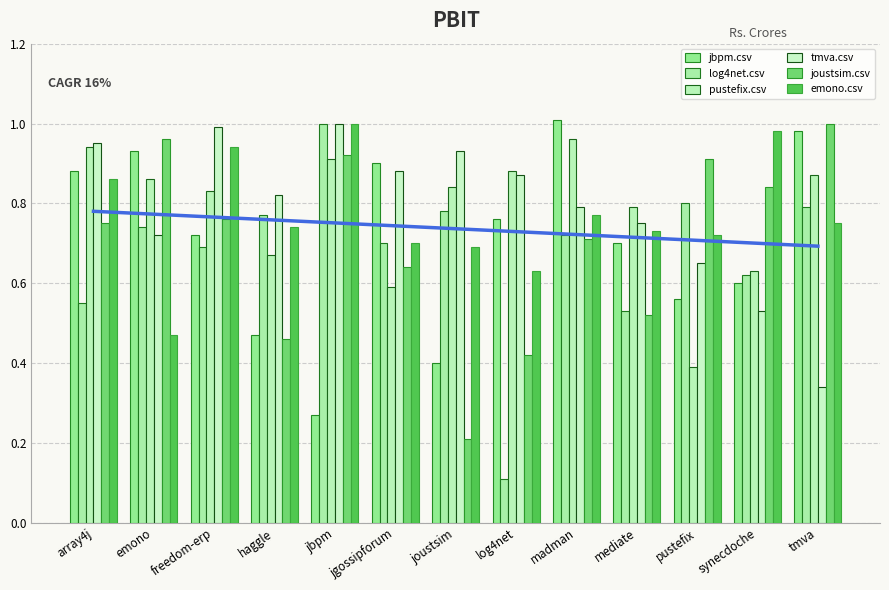

At how many categories does at least one series exceed 0?

13